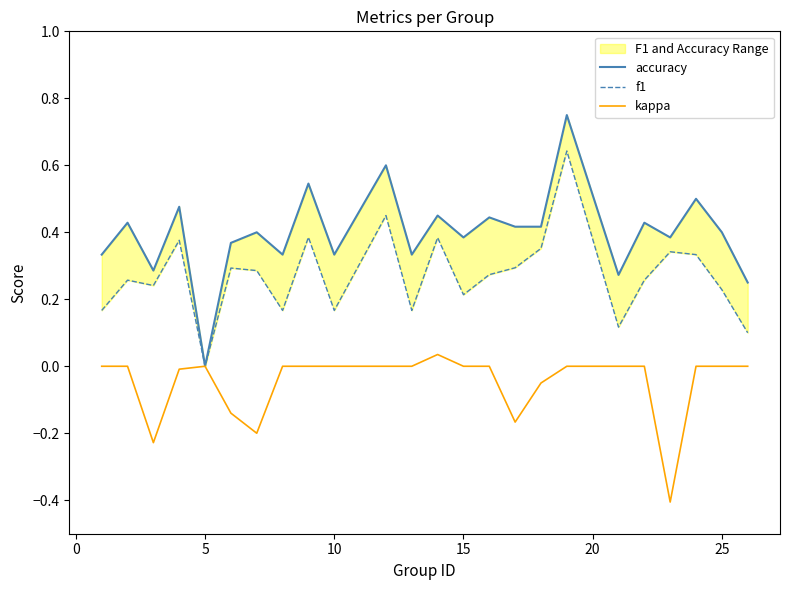

The value of kappa at 25 is 0.3. True or false?

False